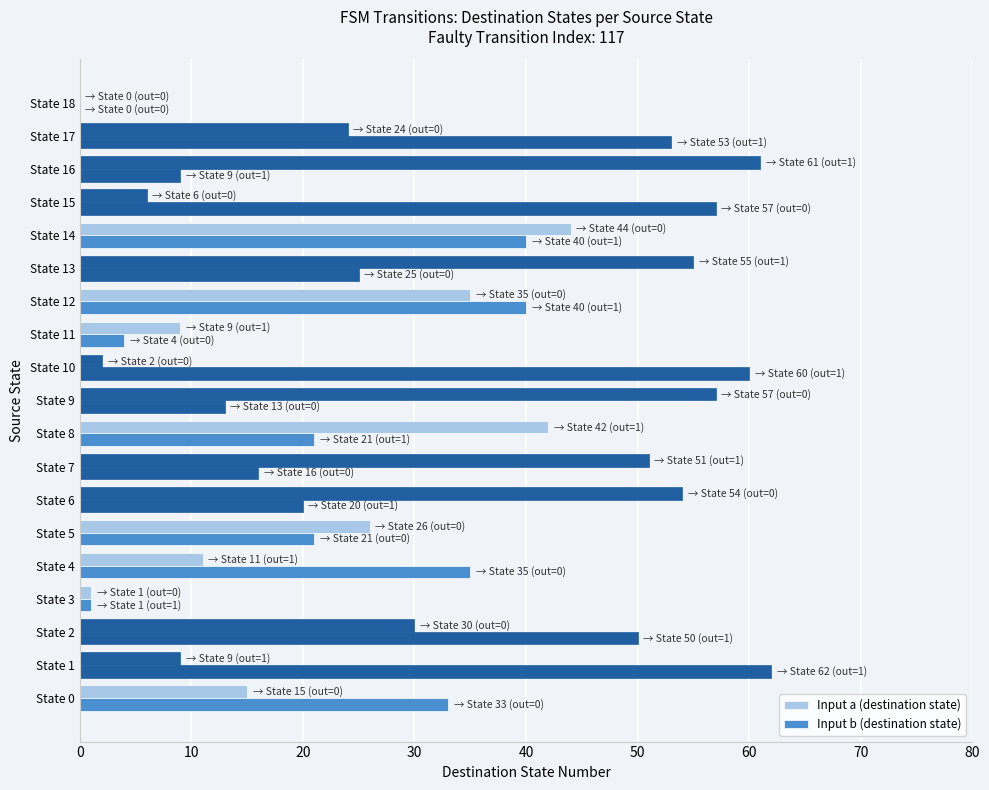

What is the sum of all Input a (destination state) values?

532